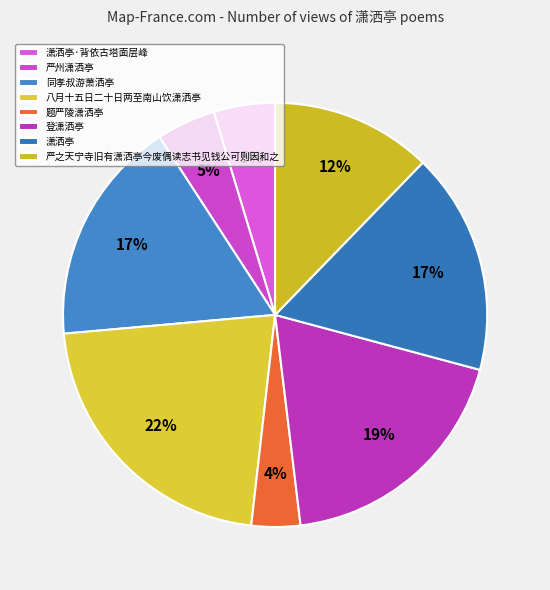

Combined, do 严之天宁寺旧有潇洒亭今废偶读志书见钱公可则因和之 and 潇洒亭 account for over 50%?

No